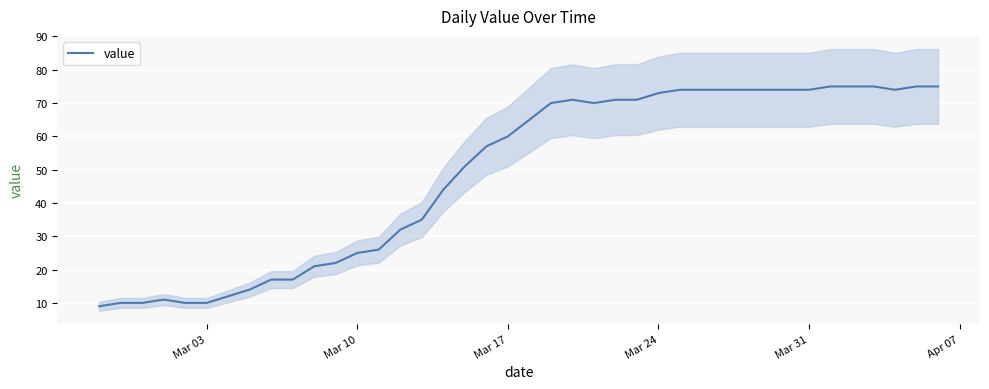

True or false: the data shows 34 at 32.

False